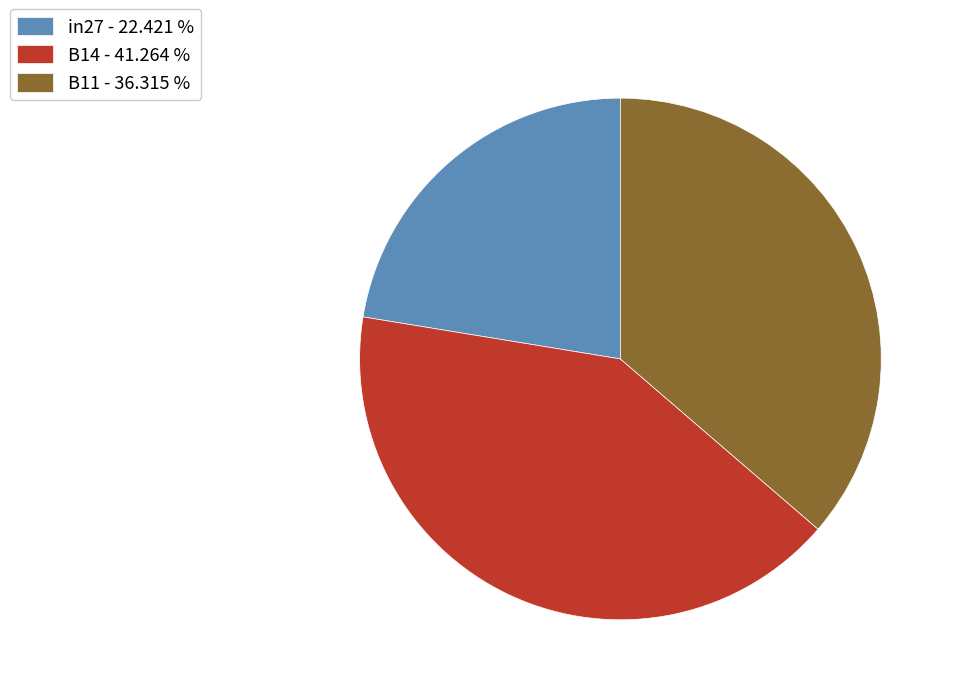

Rank the categories by value from lowest to highest.

in27, B11, B14